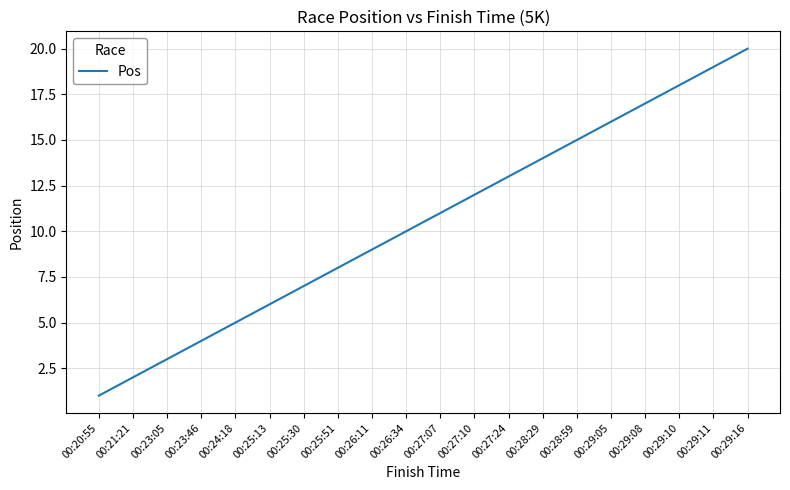

Does the chart have visible grid lines?

Yes